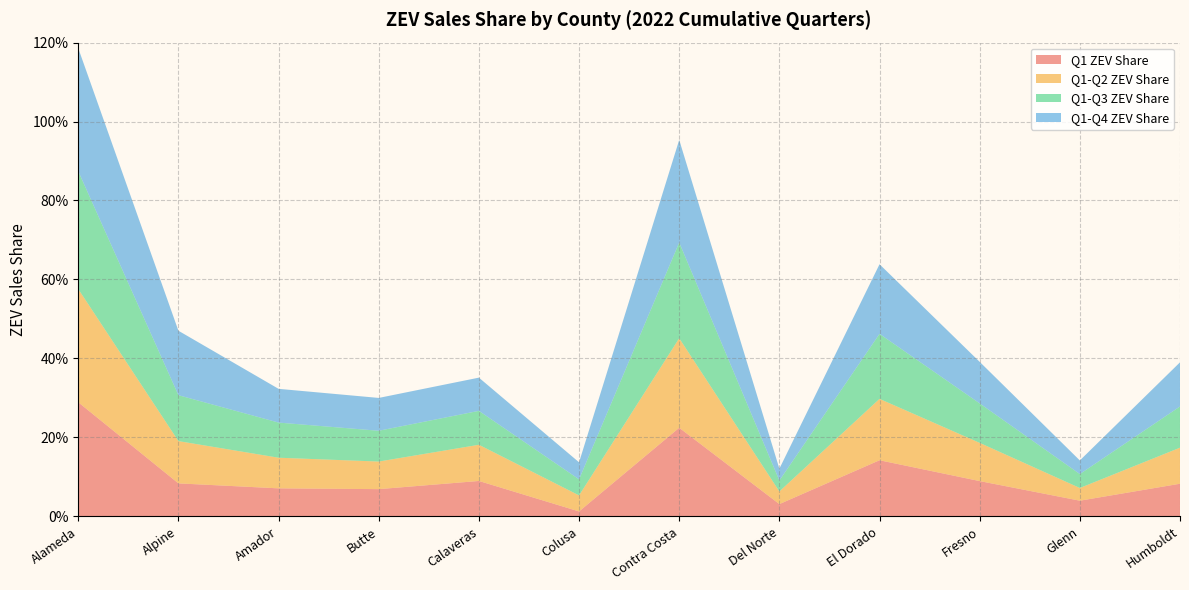

Reading left to right, list all the values displayed in this chart.

Q1 ZEV Share: Alameda=0.3	Alpine=0.1	Amador=0.1	Butte=0.1	Calaveras=0.1	Colusa=0.0	Contra Costa=0.2	Del Norte=0.0	El Dorado=0.1	Fresno=0.1	Glenn=0.0	Humboldt=0.1
Q1-Q2 ZEV Share: Alameda=0.3	Alpine=0.1	Amador=0.1	Butte=0.1	Calaveras=0.1	Colusa=0.0	Contra Costa=0.2	Del Norte=0.0	El Dorado=0.2	Fresno=0.1	Glenn=0.0	Humboldt=0.1
Q1-Q3 ZEV Share: Alameda=0.3	Alpine=0.1	Amador=0.1	Butte=0.1	Calaveras=0.1	Colusa=0.0	Contra Costa=0.2	Del Norte=0.0	El Dorado=0.2	Fresno=0.1	Glenn=0.0	Humboldt=0.1
Q1-Q4 ZEV Share: Alameda=0.3	Alpine=0.2	Amador=0.1	Butte=0.1	Calaveras=0.1	Colusa=0.0	Contra Costa=0.3	Del Norte=0.0	El Dorado=0.2	Fresno=0.1	Glenn=0.0	Humboldt=0.1